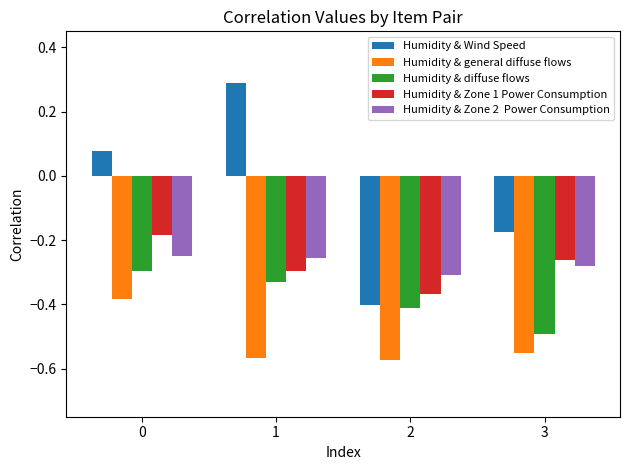

What is the total value across all series at 0?

-1.0